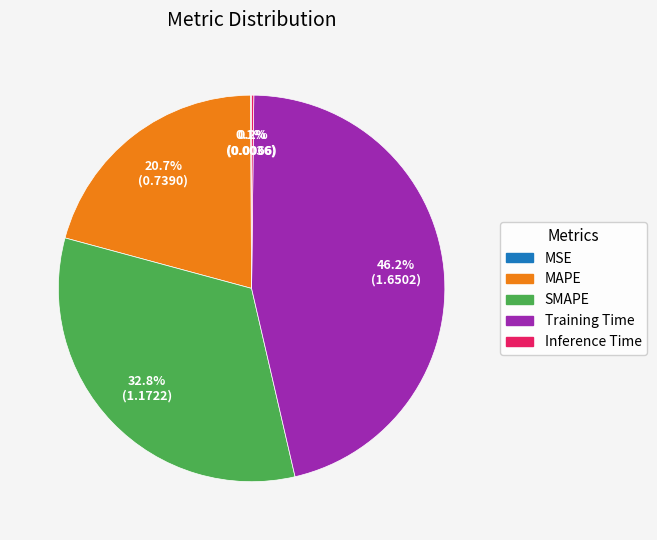

Is there a majority slice in this chart?

No